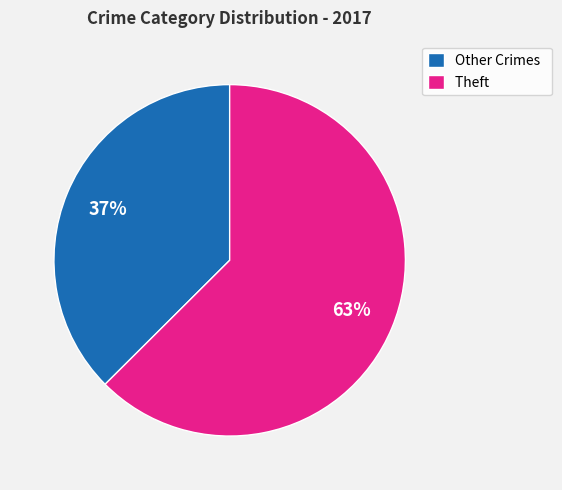

What is the smallest slice in the pie chart?

Other Crimes